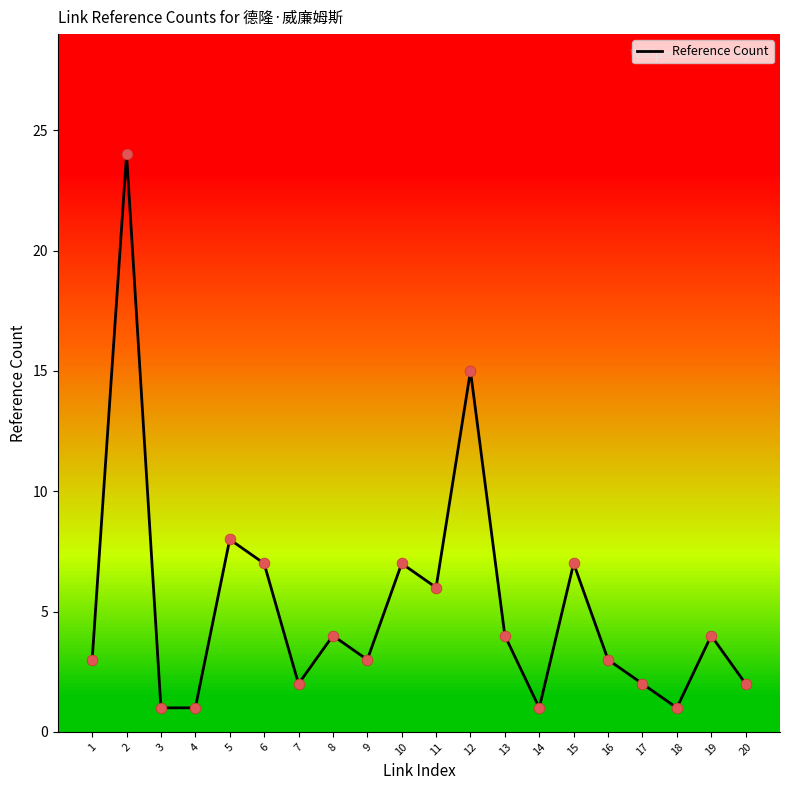

What is the change in value from 2 to 13?

-20